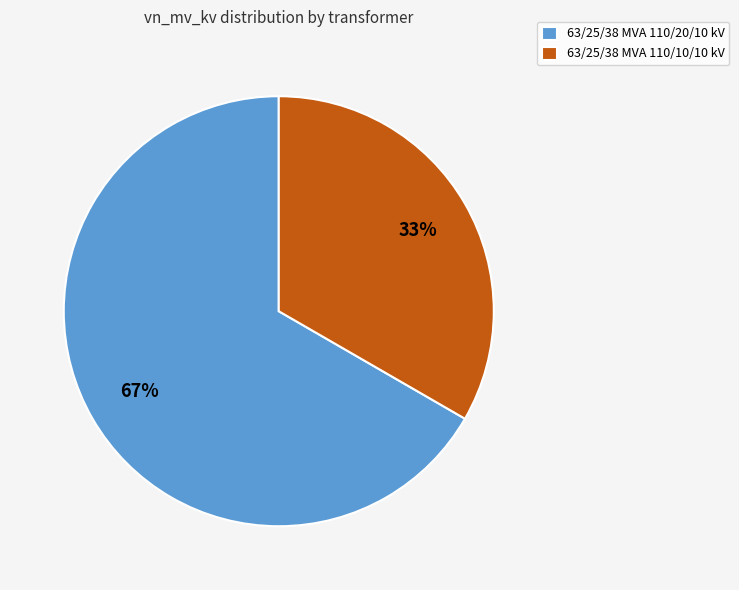

What percentage is the 63/25/38 MVA 110/20/10 kV slice, to the nearest percent?

67%